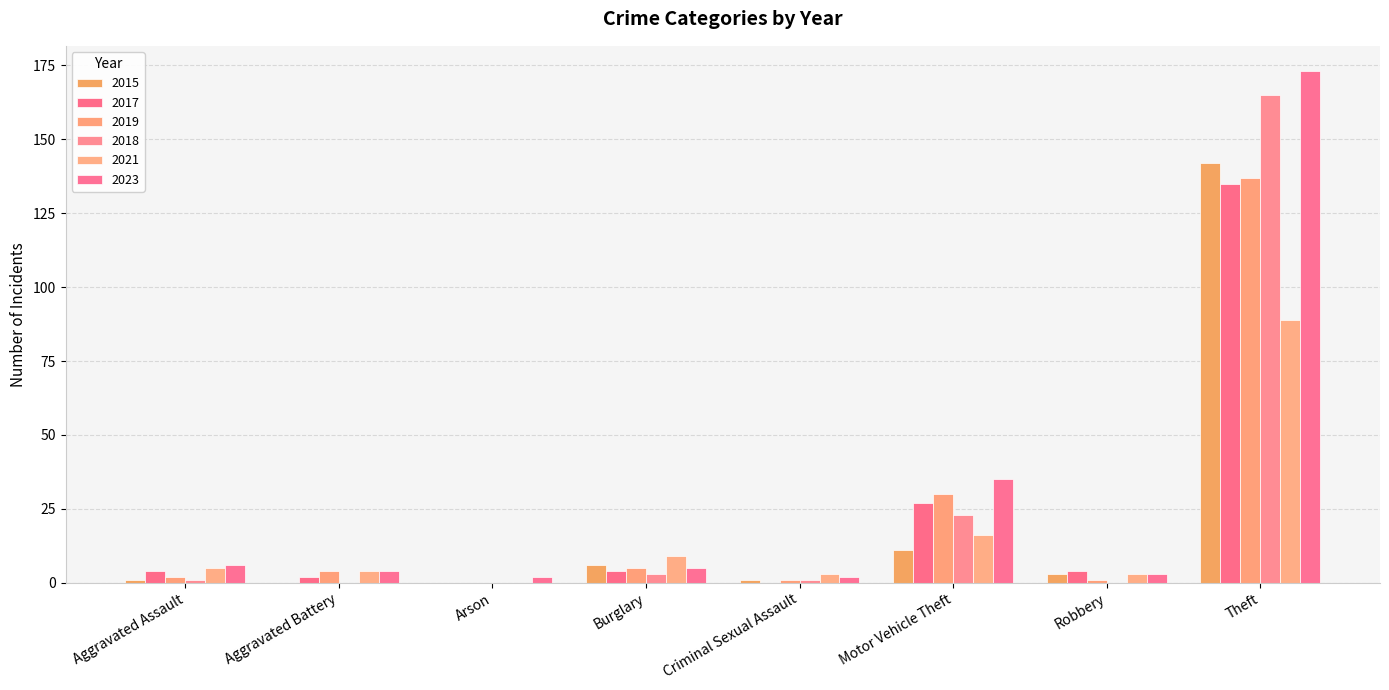

Is it true that 2023 equals 8 at Burglary?

False